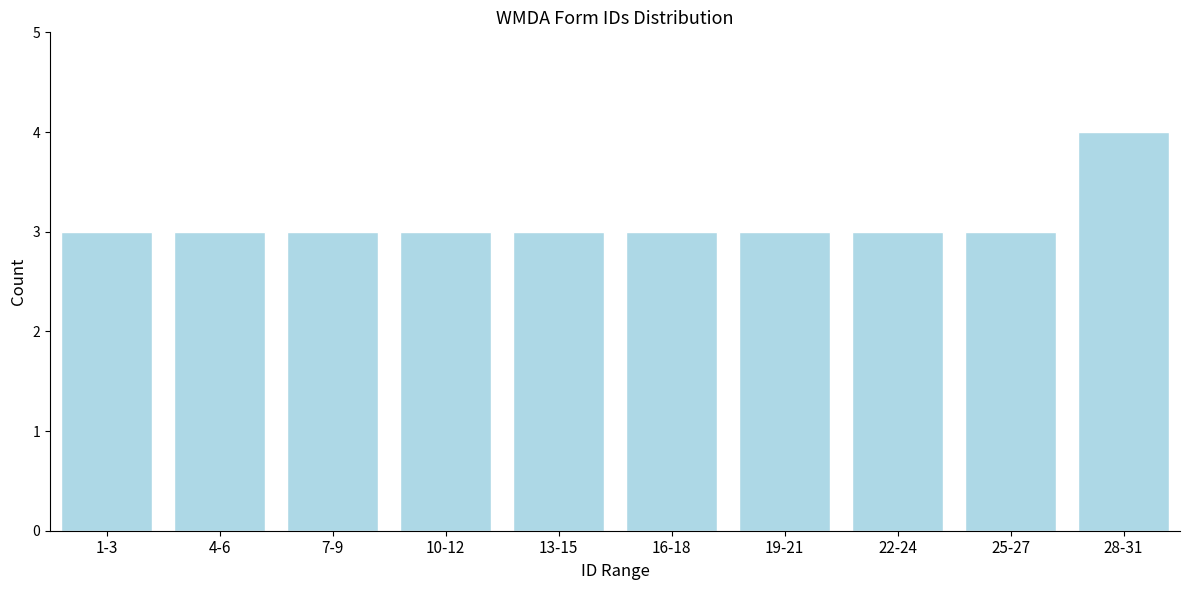

Reading right to left, transcribe all the data shown in this chart.

4	3	3	3	3	3	3	3	3	3